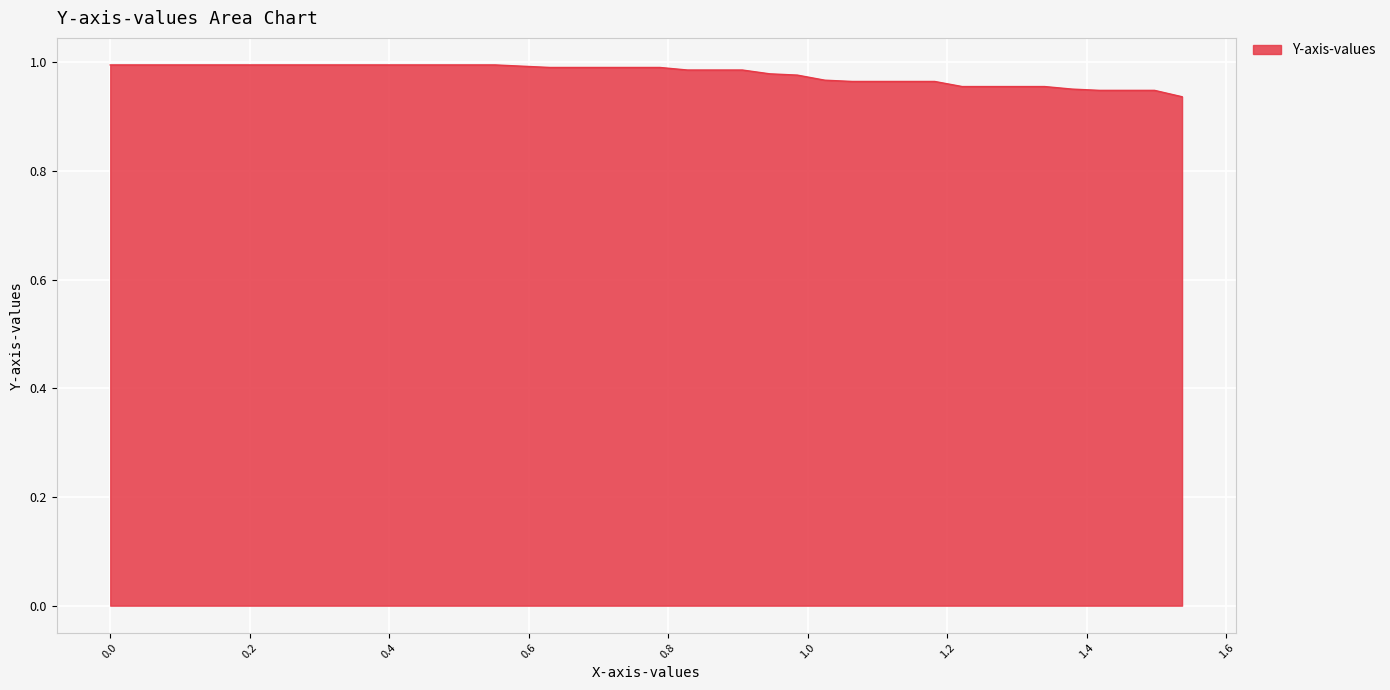

Reading left to right, what are all the values shown in this chart?

0.0=1.0	0.03940886699507389=1.0	0.07881773399014778=1.0	0.1182266009852217=1.0	0.1576354679802956=1.0	0.1970443349753695=1.0	0.2364532019704433=1.0	0.2758620689655172=1.0	0.3152709359605911=1.0	0.354679802955665=1.0	0.3940886699507389=1.0	0.4334975369458128=1.0	0.4729064039408867=1.0	0.5123152709359606=1.0	0.5517241379310345=1.0	0.5911330049261084=1.0	0.6305418719211823=1.0	0.6699507389162562=1.0	0.7093596059113301=1.0	0.7487684729064039=1.0	0.7881773399014779=1.0	0.8275862068965517=1.0	0.8669950738916256=1.0	0.9064039408866995=1.0	0.9458128078817734=1.0	0.9852216748768472=1.0	1.024630541871921=1.0	1.064039408866995=1.0	1.103448275862069=1.0	1.142857142857143=1.0	1.182266009852217=1.0	1.221674876847291=1.0	1.261083743842365=1.0	1.300492610837439=1.0	1.339901477832512=1.0	1.379310344827586=1.0	1.41871921182266=0.9	1.458128078817734=0.9	1.497536945812808=0.9	1.536945812807882=0.9